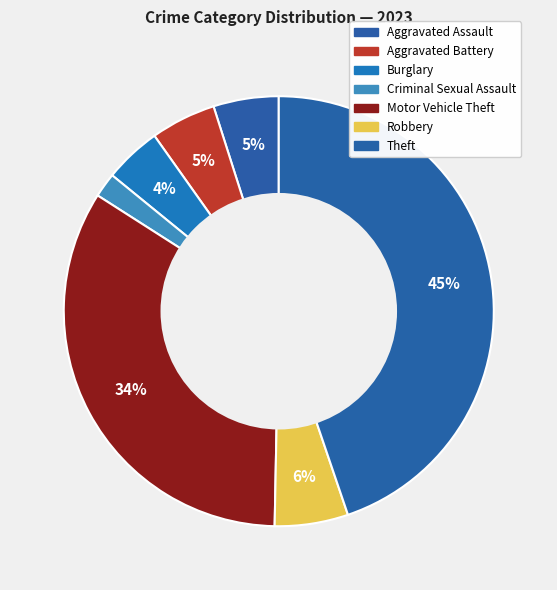

How many segments does this pie chart have?

7